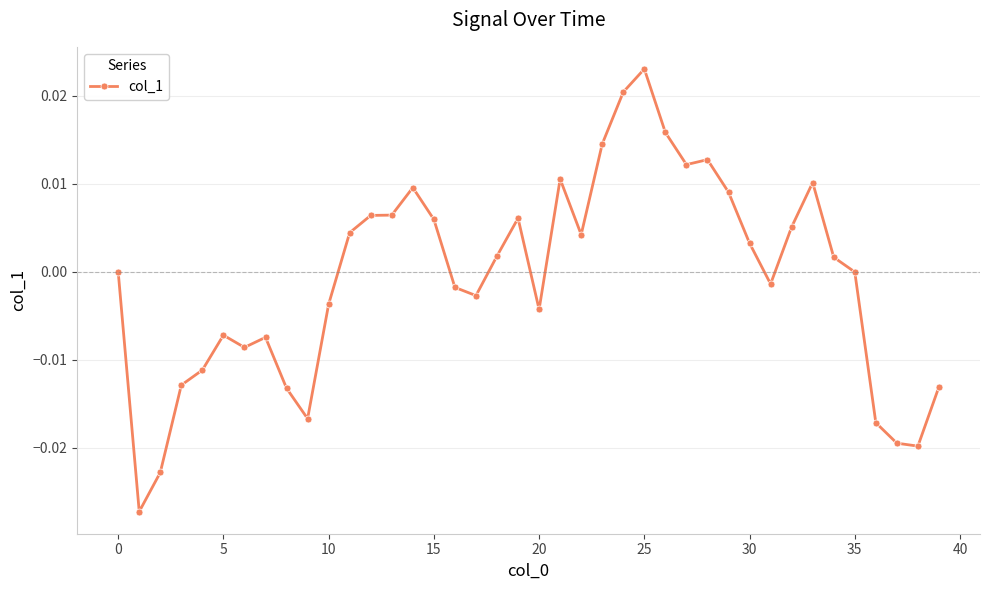

How many data points does each series have?

40